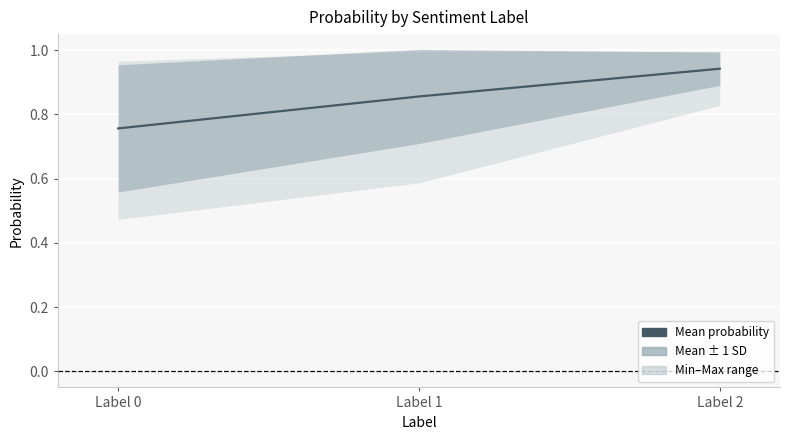

Which category has the highest value across all series?

Label 2